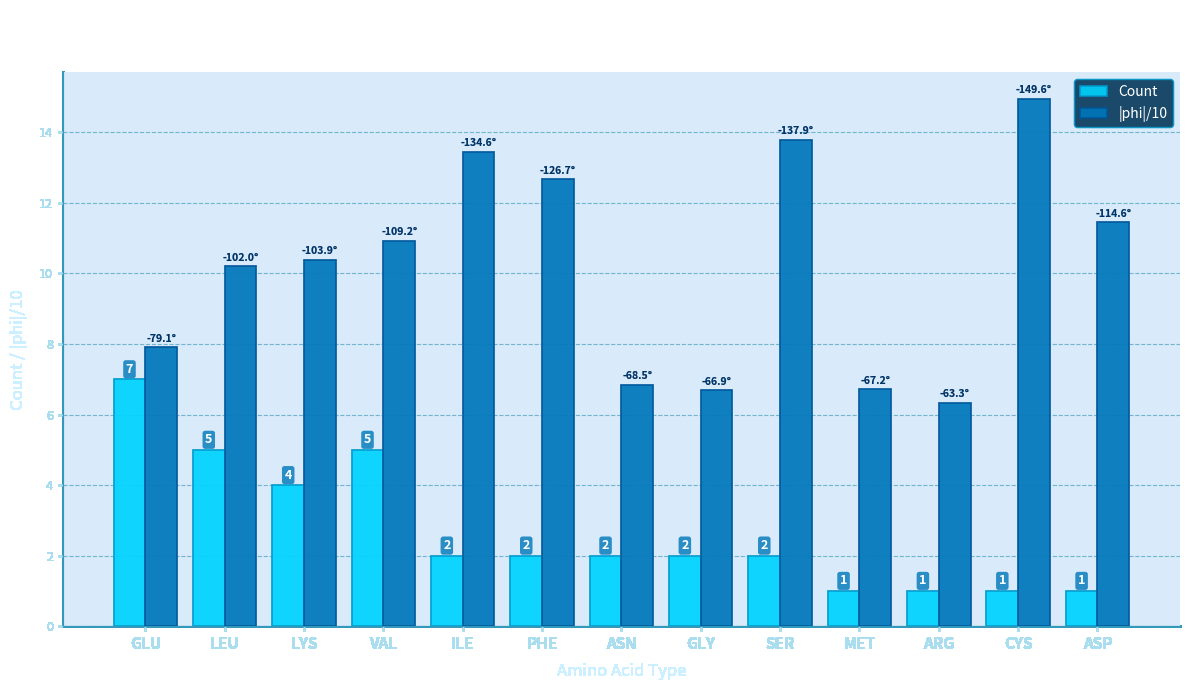

The value of Count at GLY is 3.2. True or false?

False